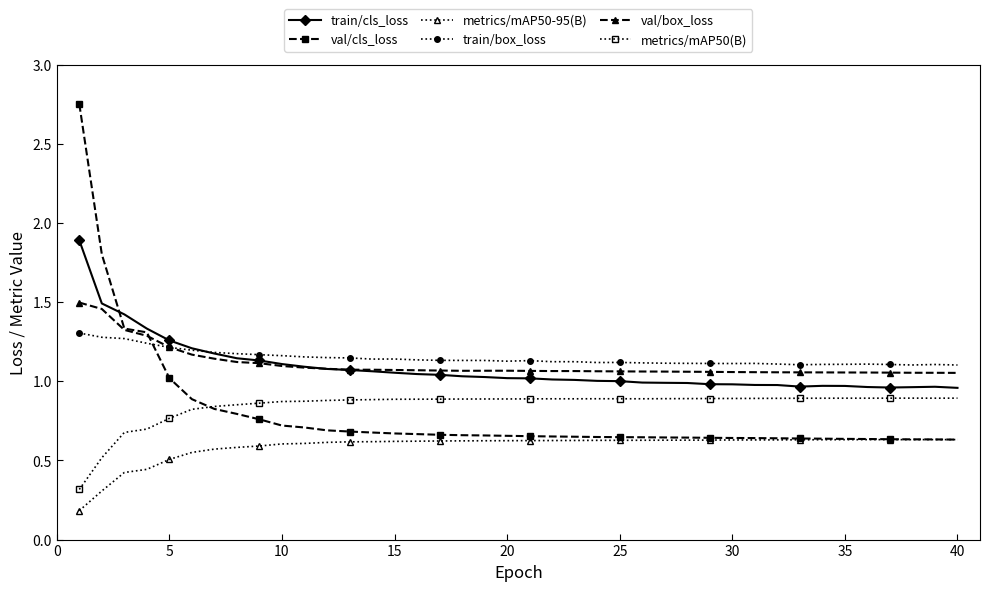

True or false: train/box_loss has more than 1 interior local peaks.

True